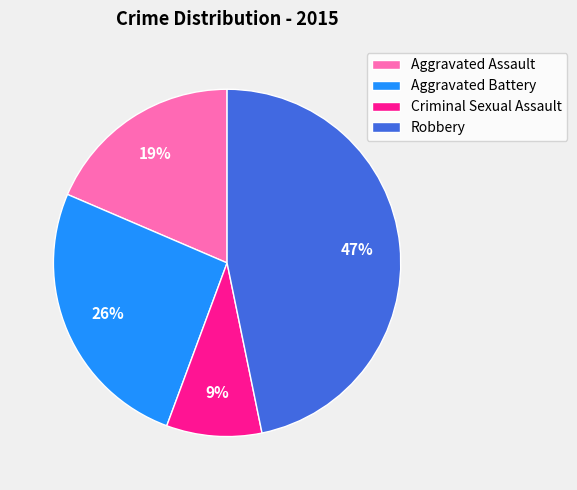

Is Aggravated Battery the majority of the pie?

No